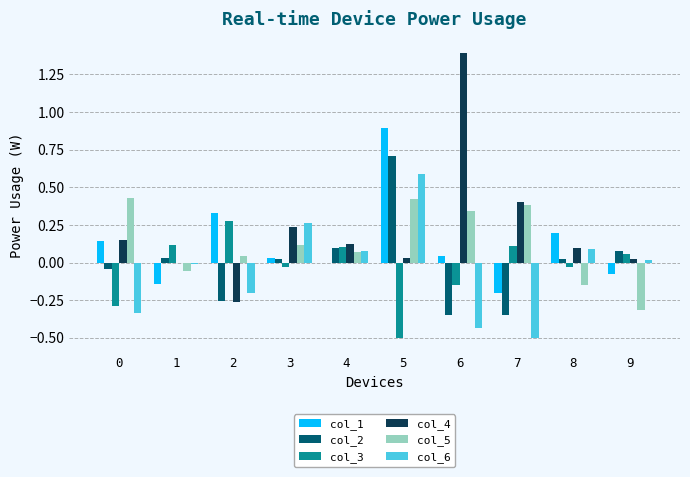

At which category is the sum across all series the highest?

5